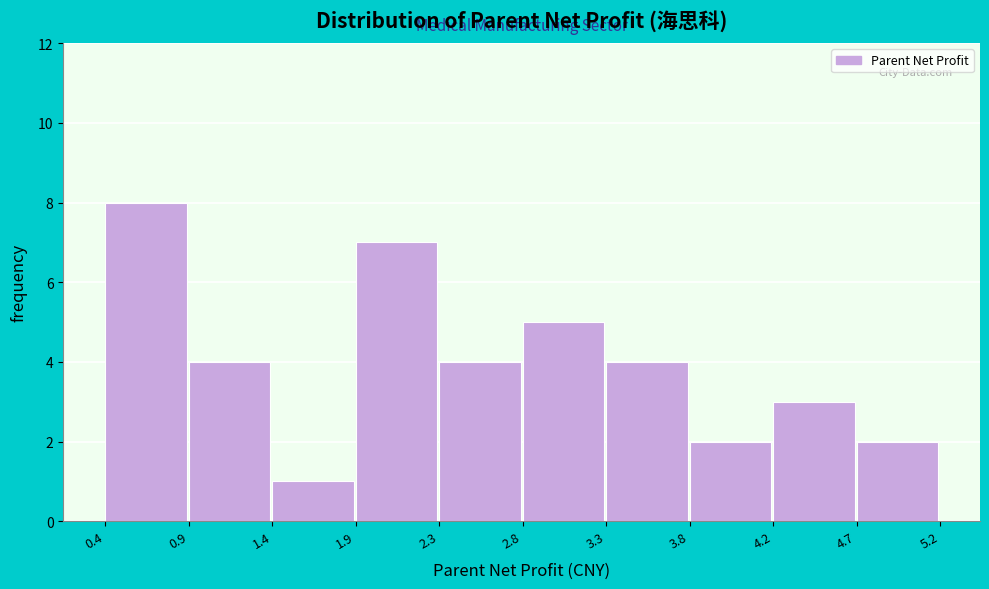

How tall is the bar that spans 3.3 to 3.8 on the x-axis? The values are not printed on the chart, so give them approximately, as read against the axis.

4